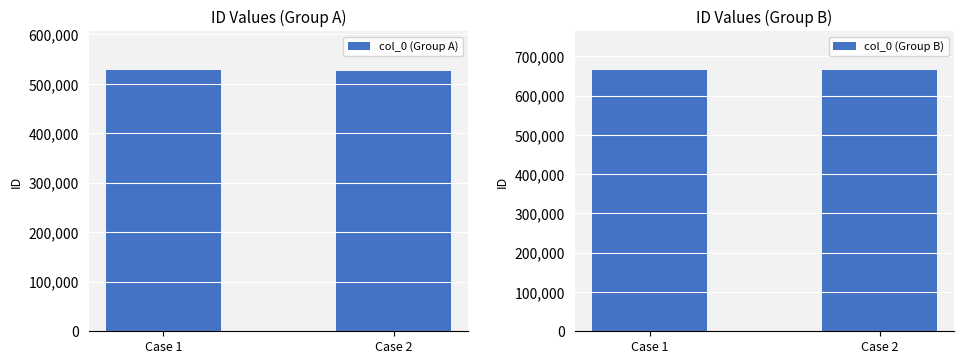

What is the maximum value shown in the chart?

664444